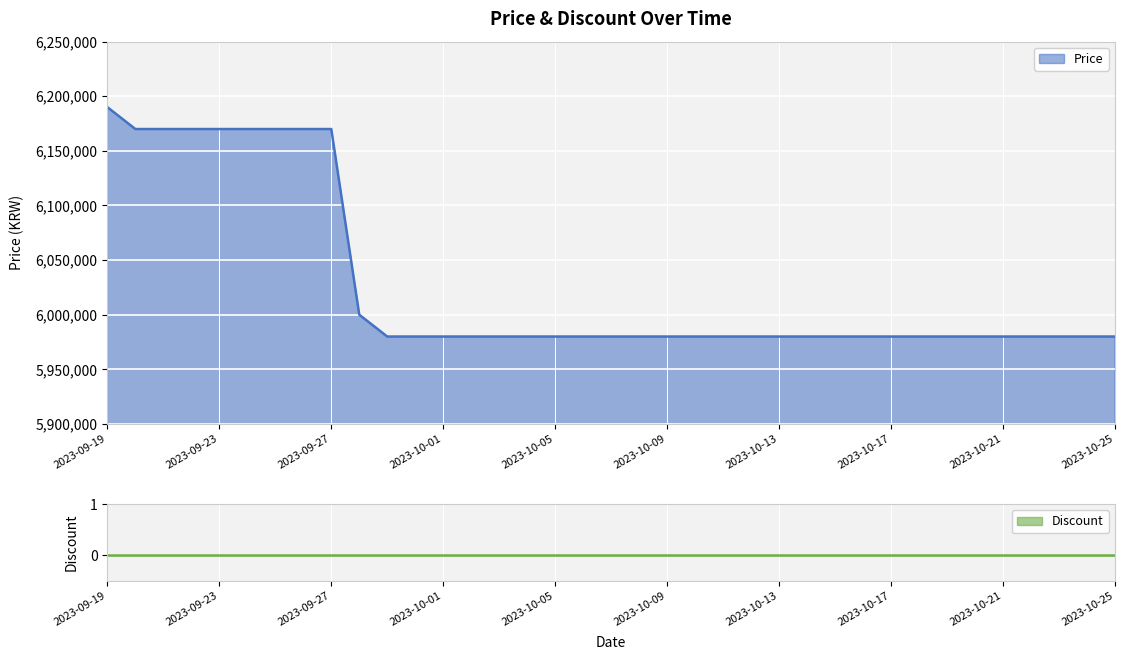

What is the minimum value for Price?

5980000